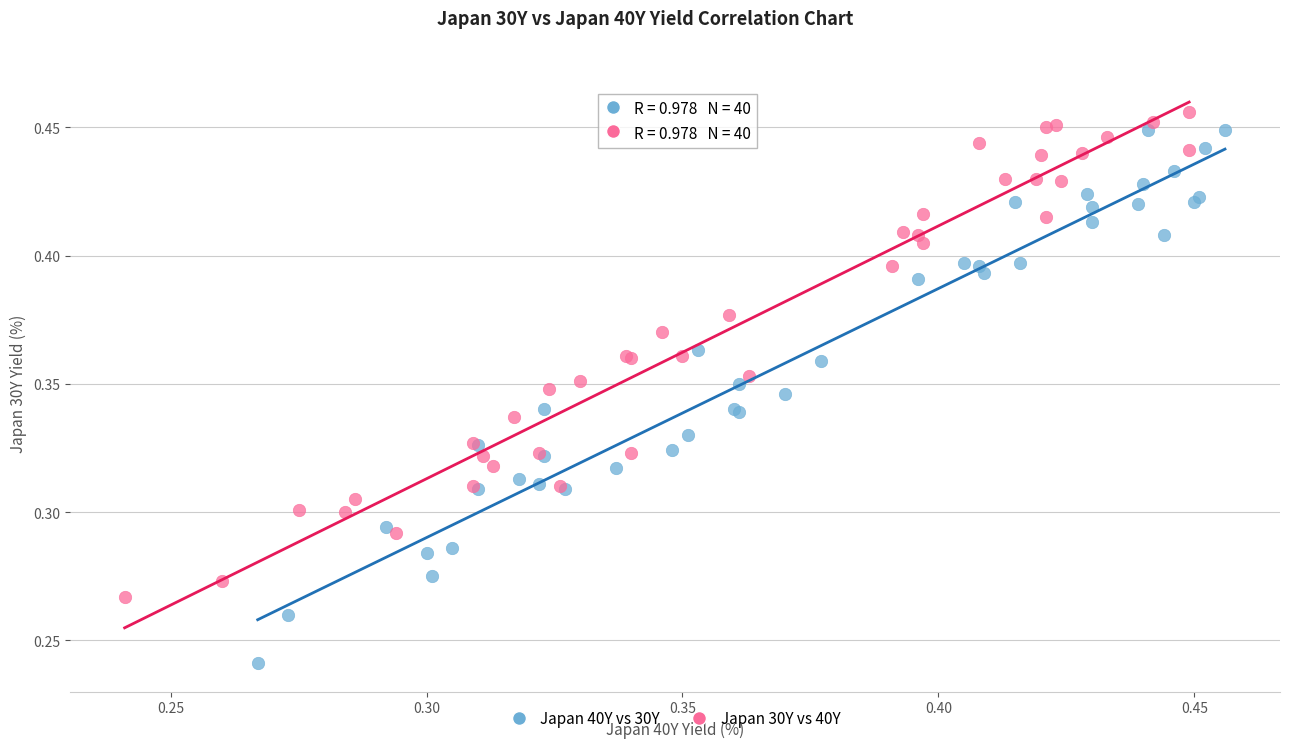

Which series has the largest Y range (max minus min)?

Japan 40Y vs 30Y